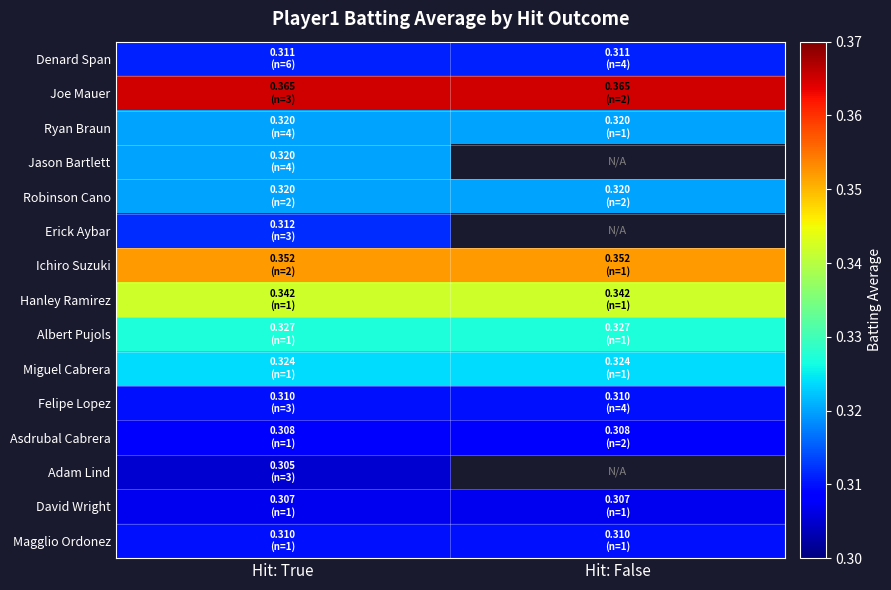

Which has a higher value, Hit: True or Hit: False?

Hit: True